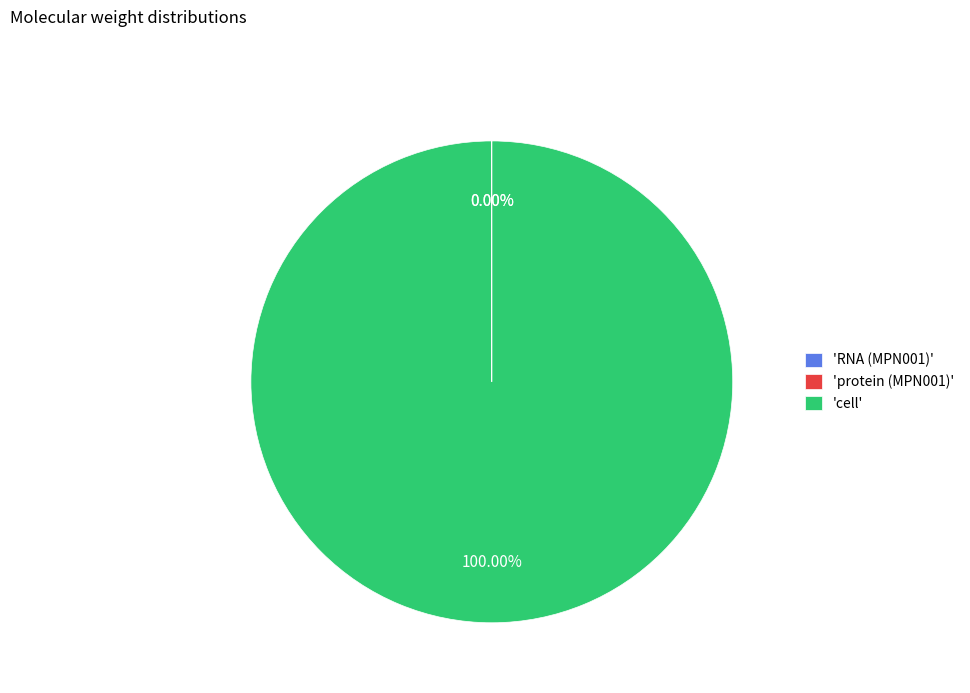

Which category accounts for the majority?

'cell'